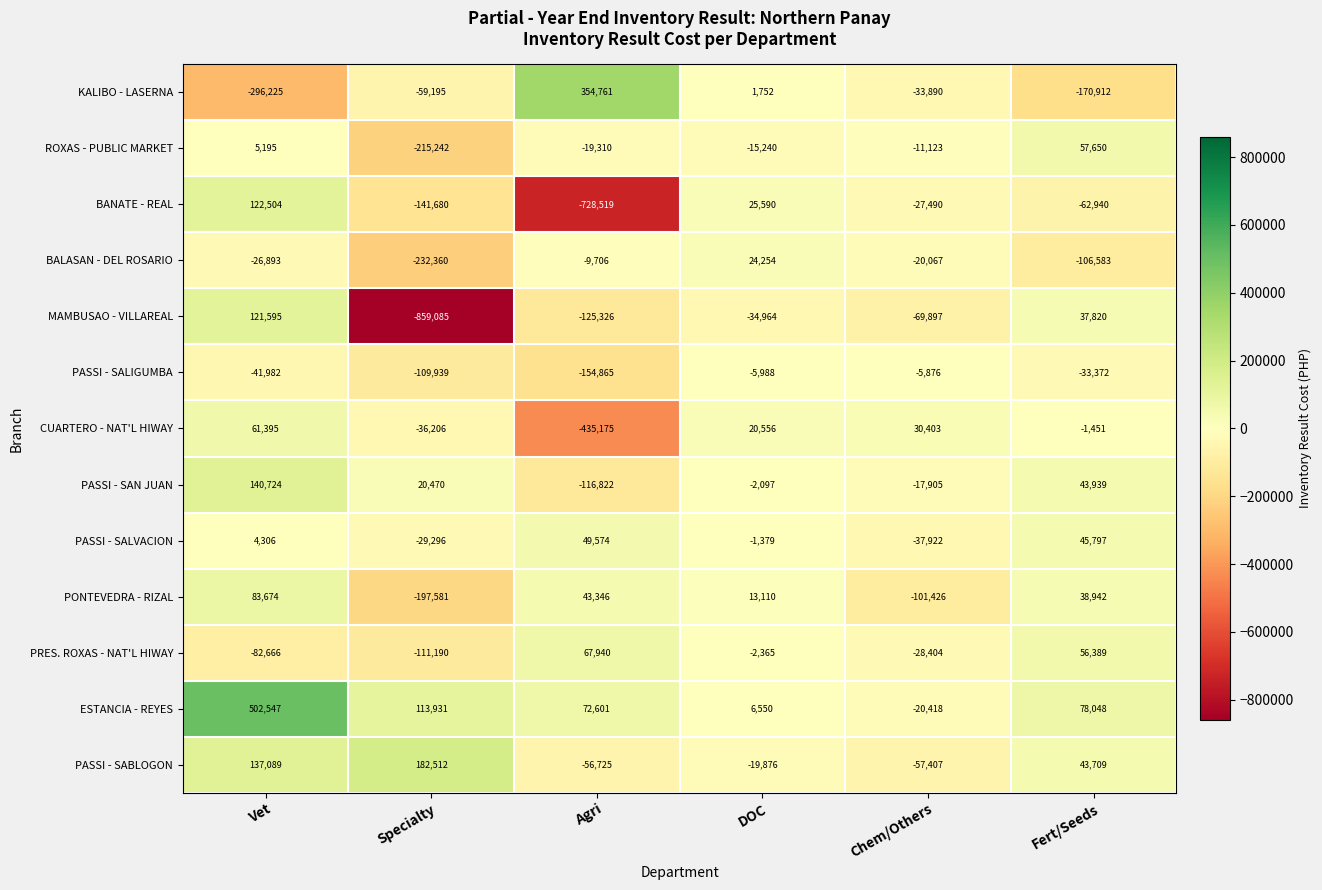

Which category has the lowest value across all series?

Specialty